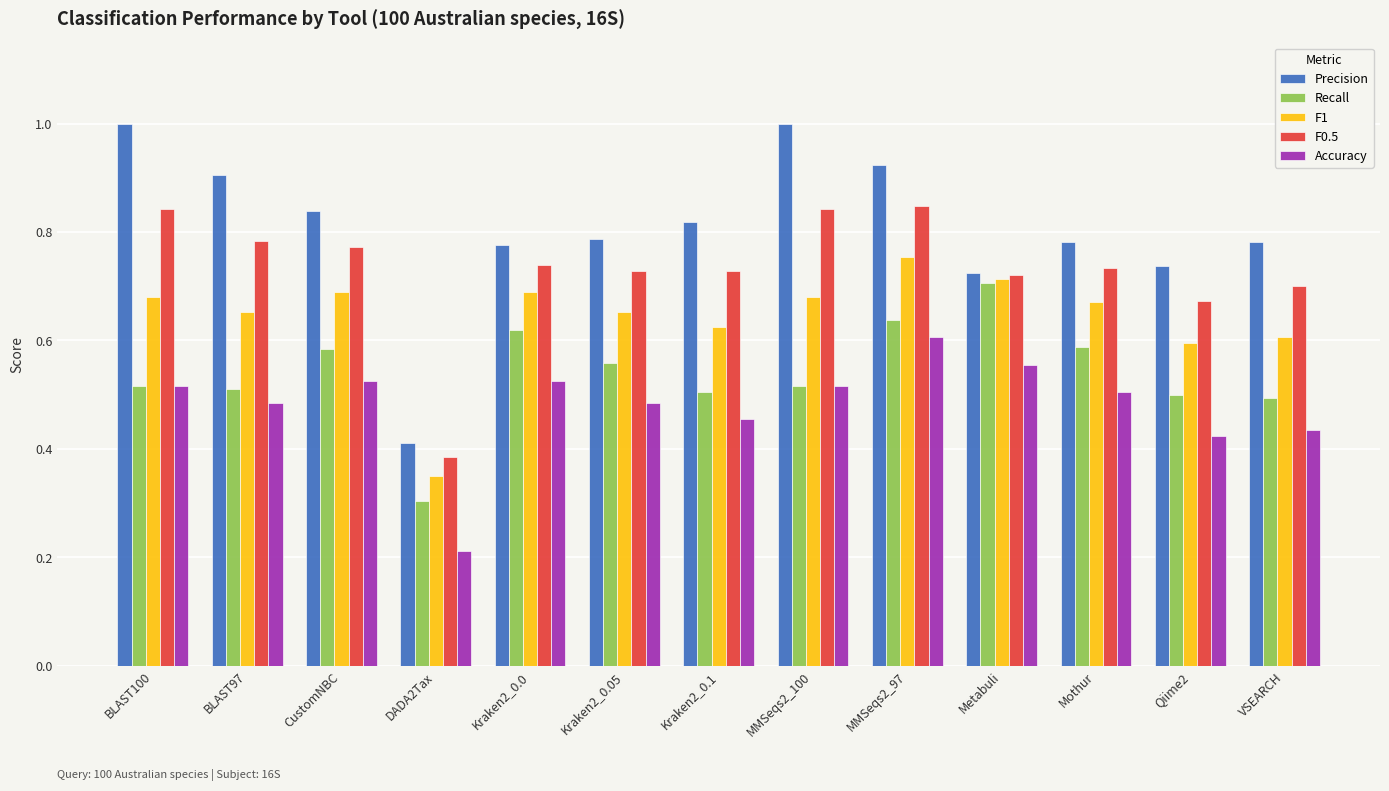

At which category does the chart reach its minimum across all series?

DADA2Tax